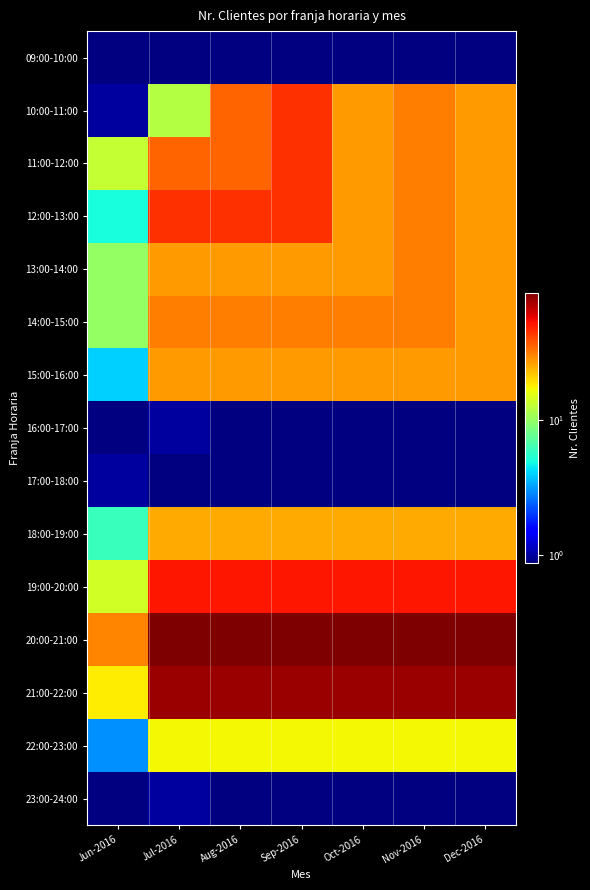

Which series has the largest total across all categories?

20:00-21:00